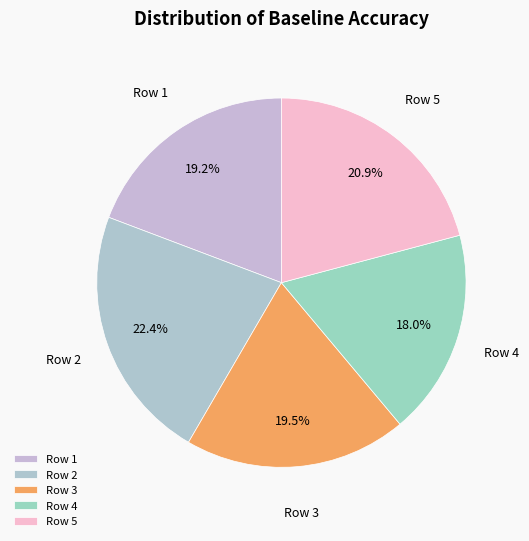

Combined, do Row 3 and Row 1 account for over 50%?

No